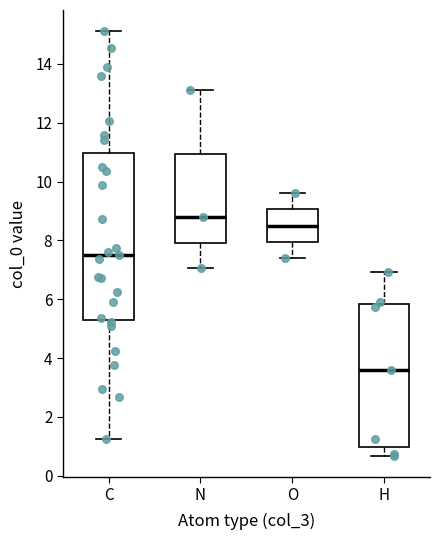

Which box is the tallest, from its lower edge to its upper edge?

C